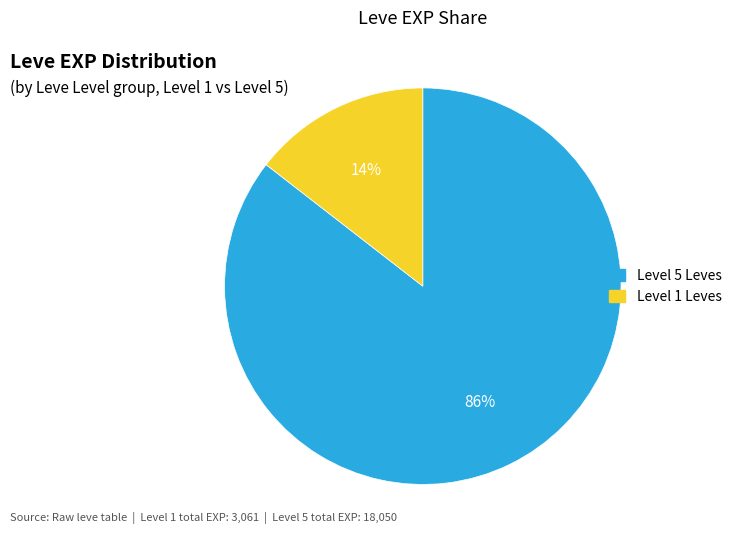

To the nearest percent, what is the average slice percentage?

50%